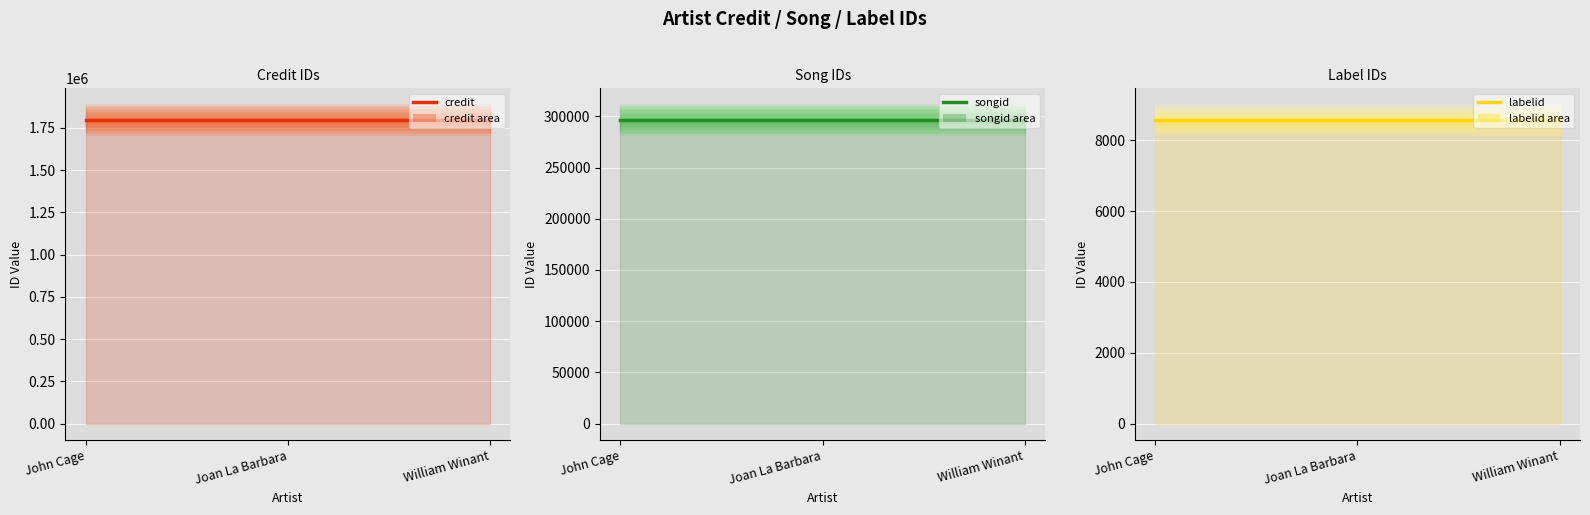

True or false: credit has a value of 1799903 at William Winant.

True